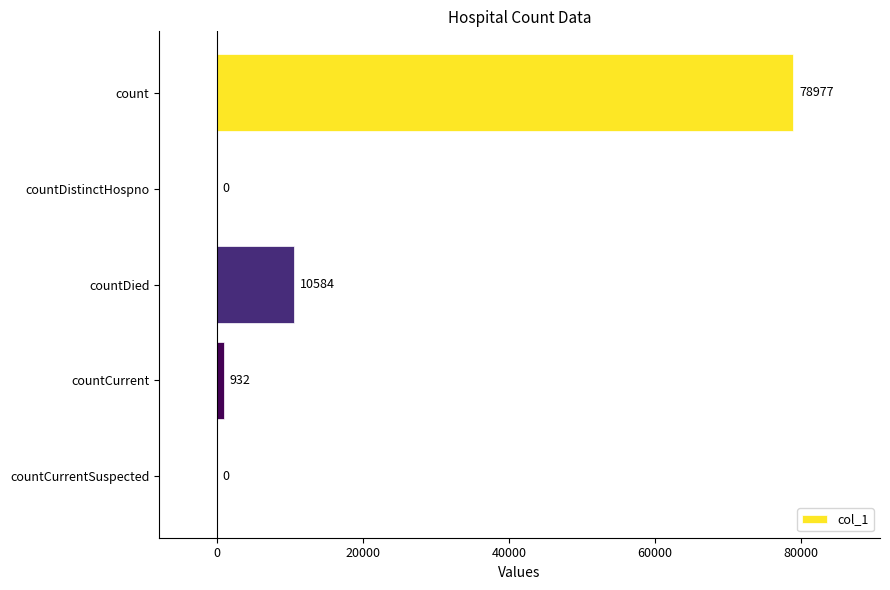

Between countDistinctHospno and countCurrent, which is larger?

countCurrent